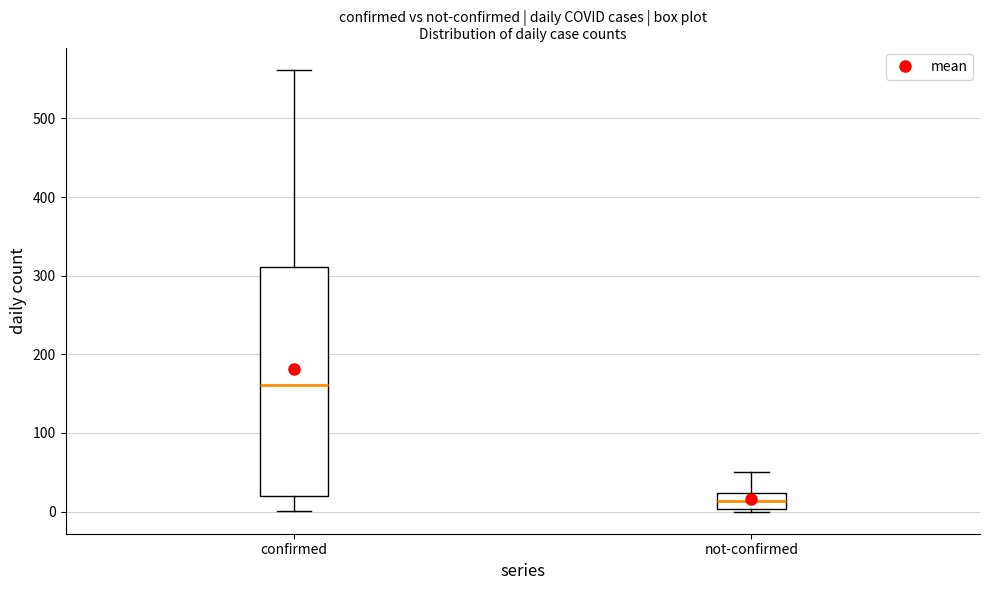

Which box has the highest median line?

confirmed